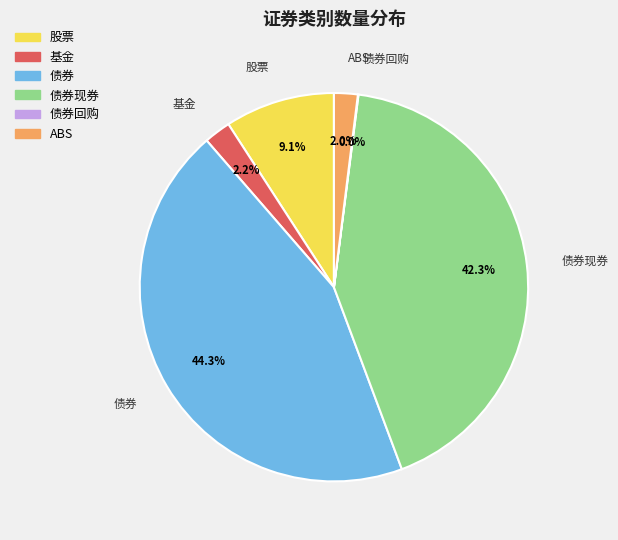

Is there a majority slice in this chart?

No